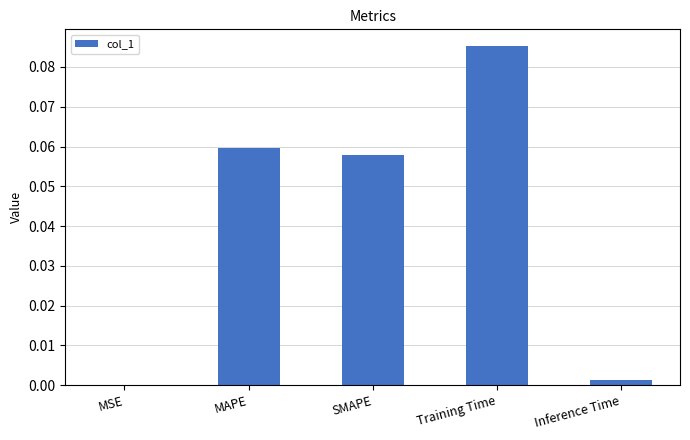

How many data points does each series have?

5